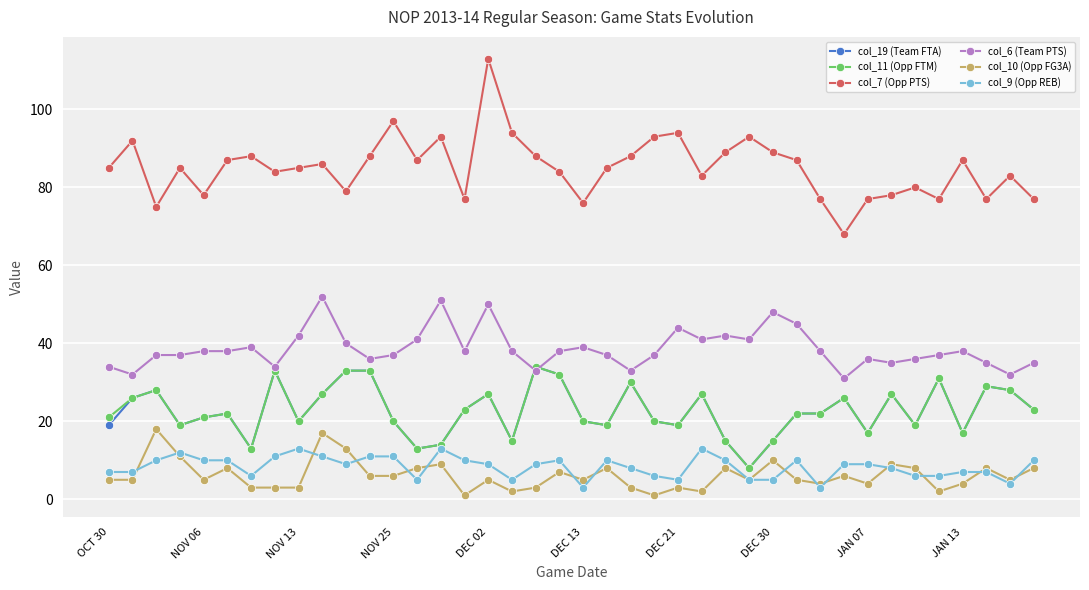

True or false: col_11 (Opp FTM) has more than 0 interior local peaks.

True